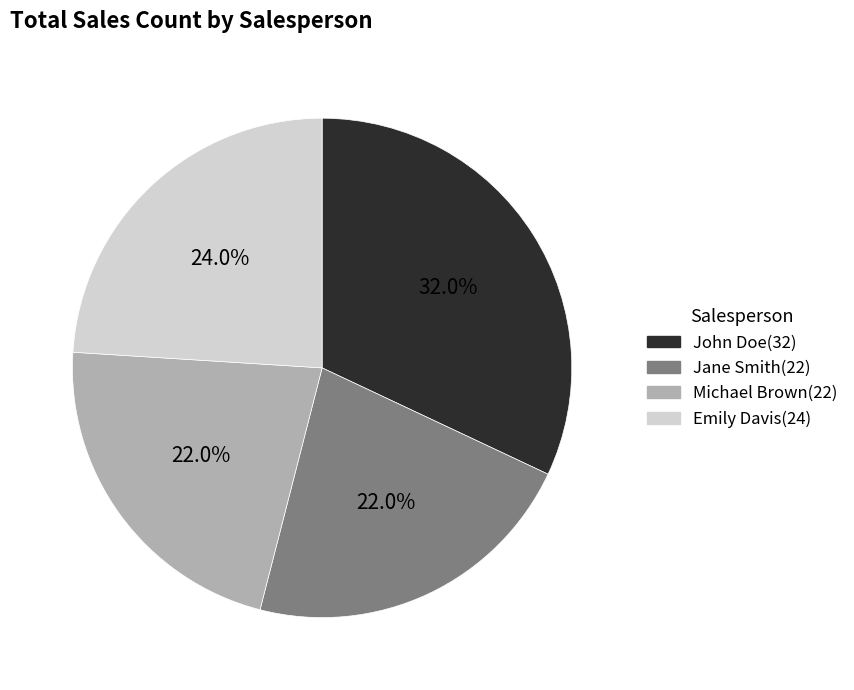

Do Michael Brown and Jane Smith together represent more than half of the pie?

No